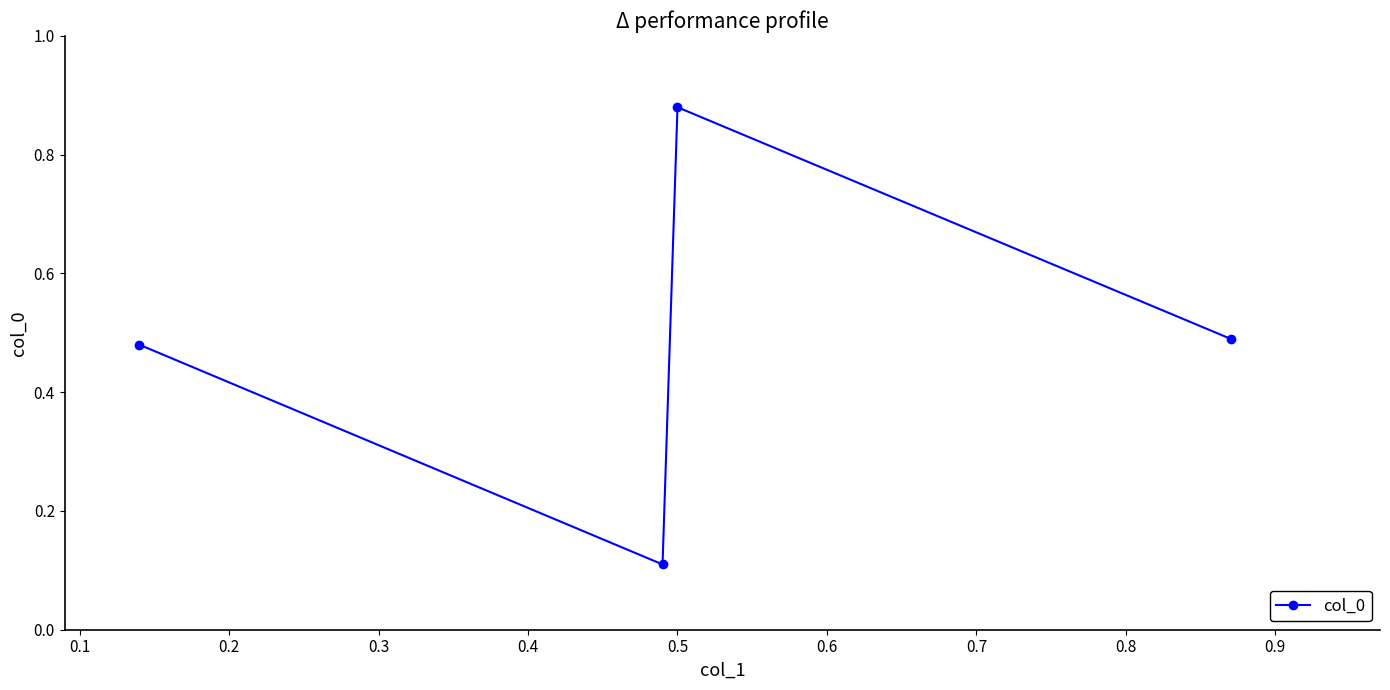

What is the difference between the maximum and minimum values?

0.8